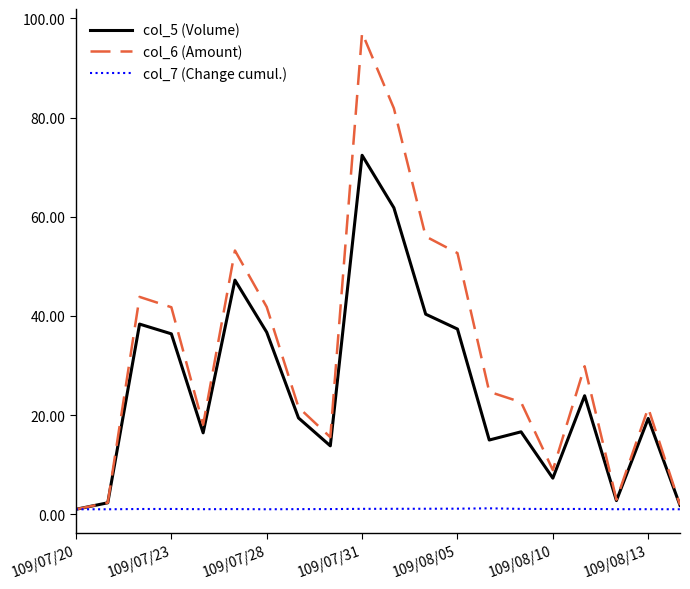

What is the maximum value for col_6 (Amount)?

97.1